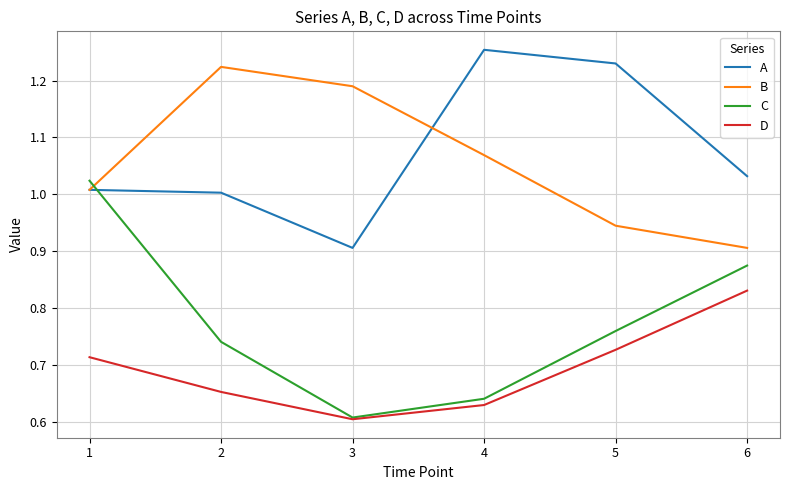

Is the value of C at 1 greater than the value of B at 4?

No